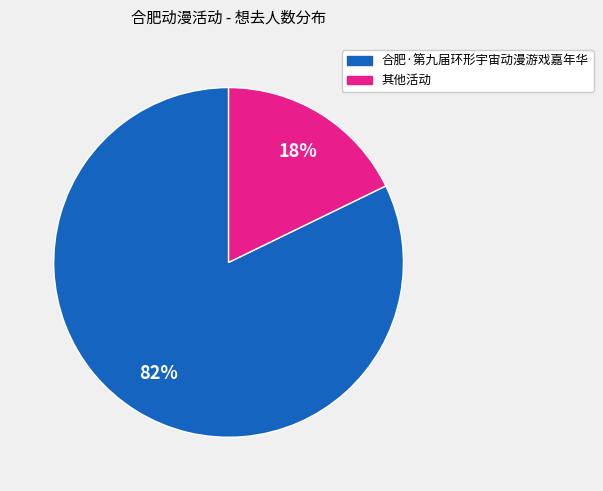

To the nearest percent, what is the difference between the largest and smallest slice percentages?

64%